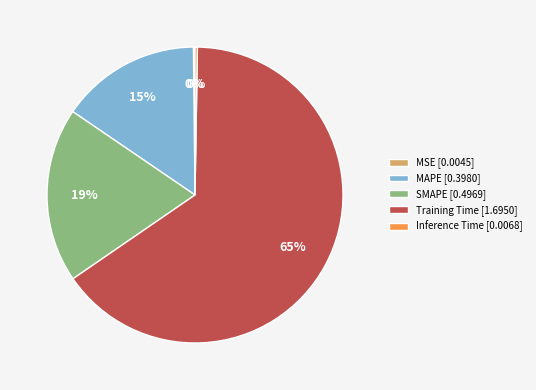

Combined, do SMAPE [0.4969] and Training Time [1.6950] account for over 50%?

Yes